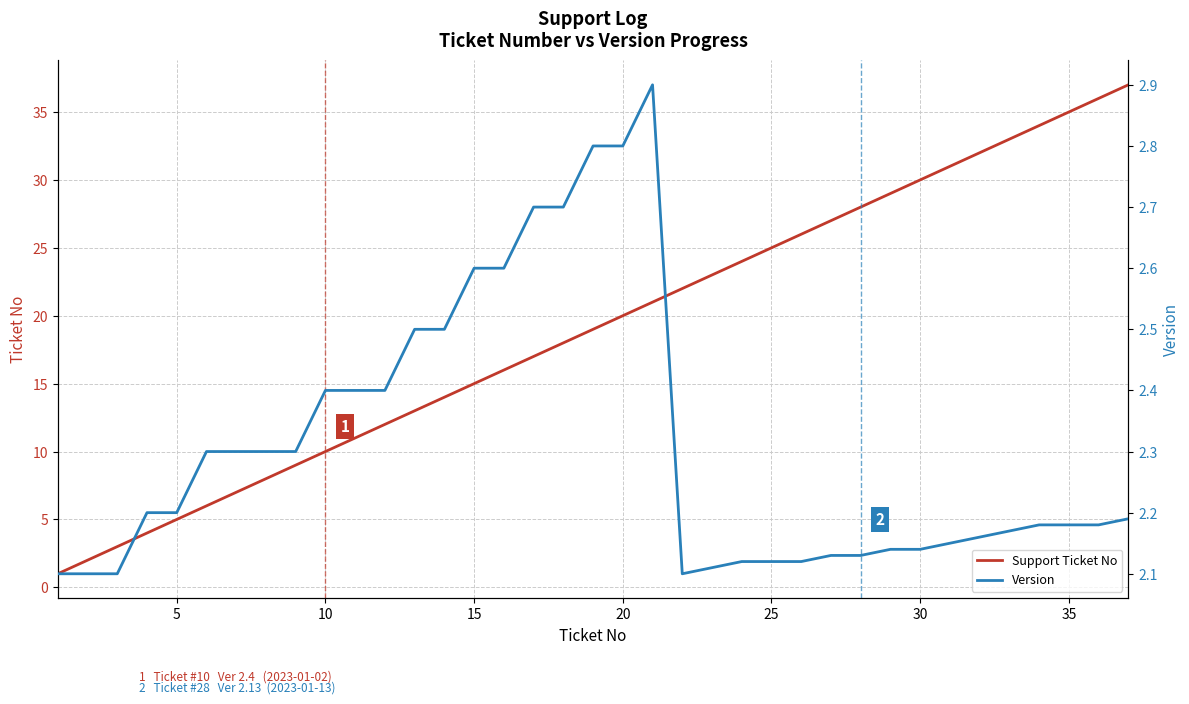

True or false: Support Ticket No and Version cross at least once.

True